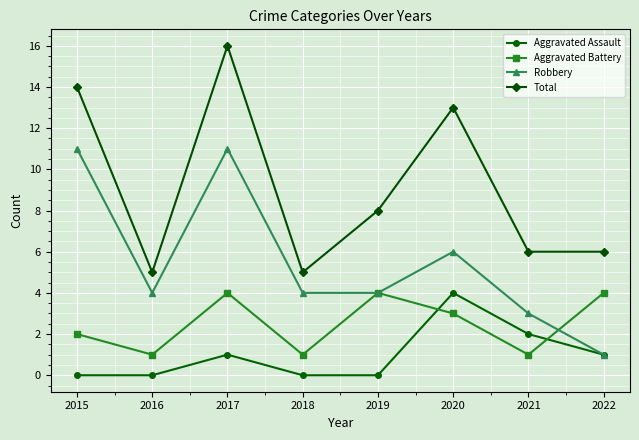

True or false: Aggravated Assault has a value of 2 at 2021.

True